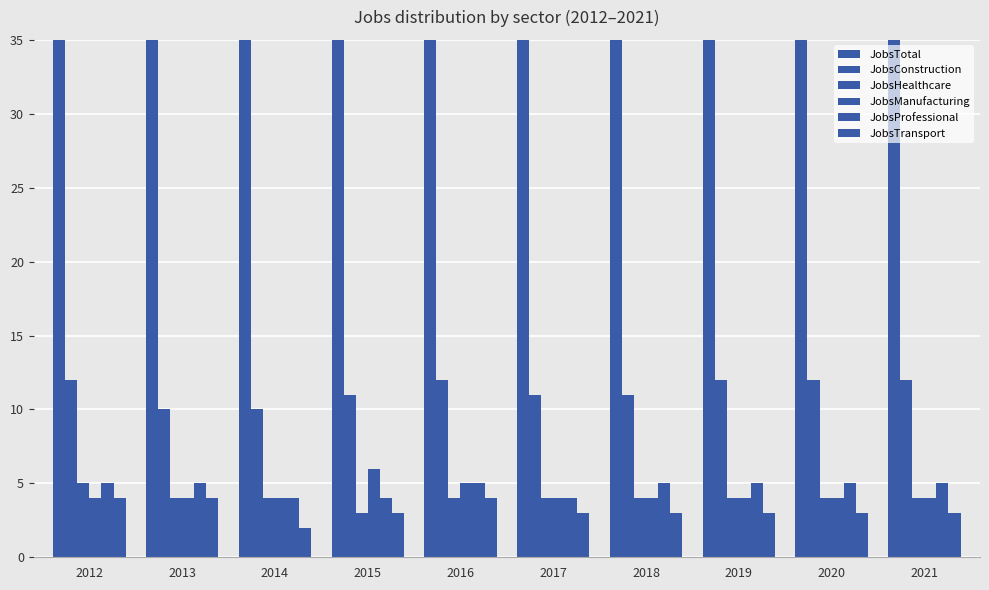

The value of JobsProfessional at 2019 is 1. True or false?

False